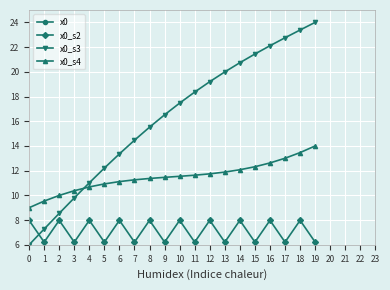

True or false: x0_s2 and x0 cross at least once.

False